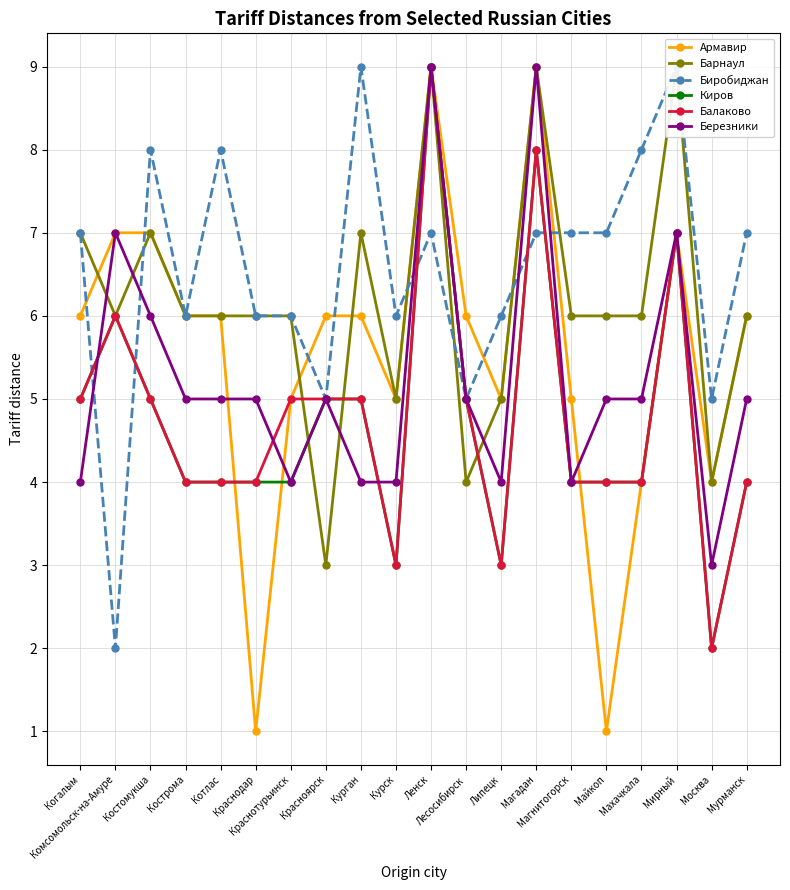

How many Березники values are between 4 and 6?

15